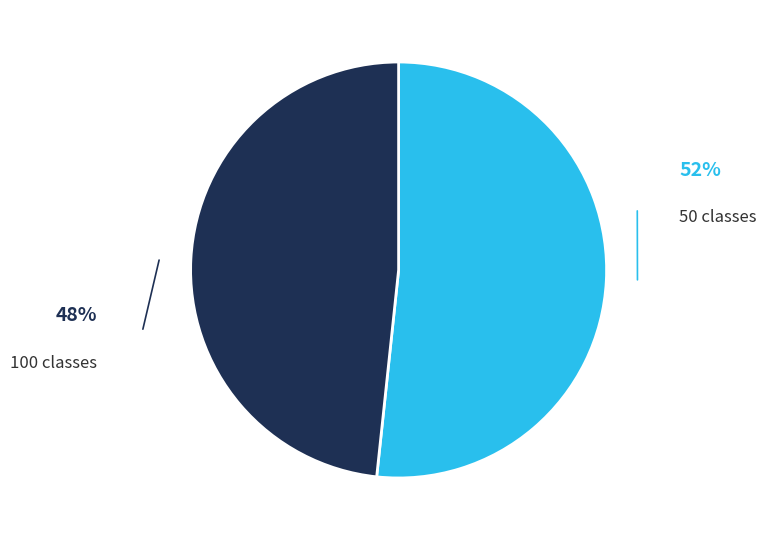

Which category has the smallest portion of the pie?

100 classes